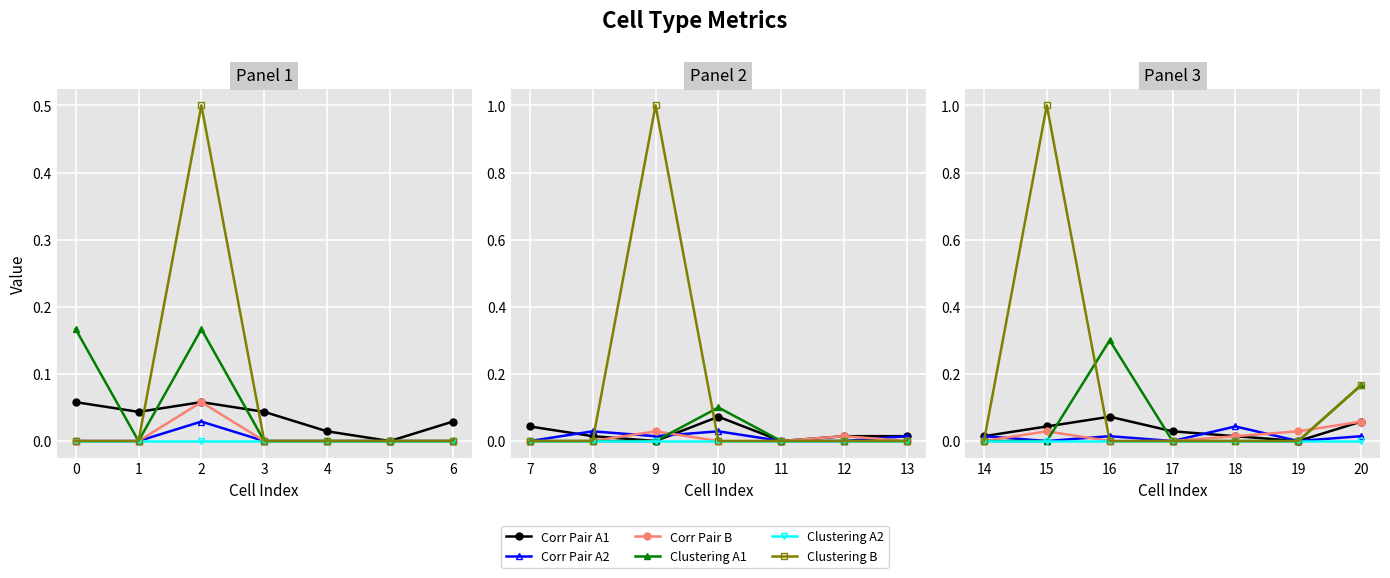

What is the difference between the maximum and minimum values in the Corr Pair A1 series?

0.1